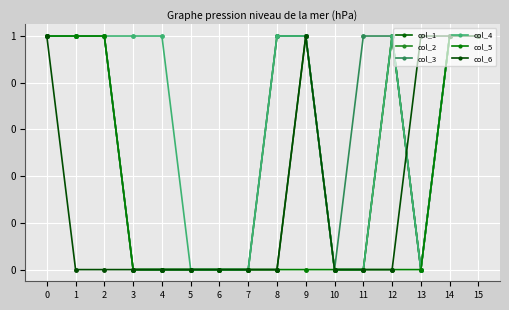

True or false: col_5 has more than 2 points higher than both neighbors.

False